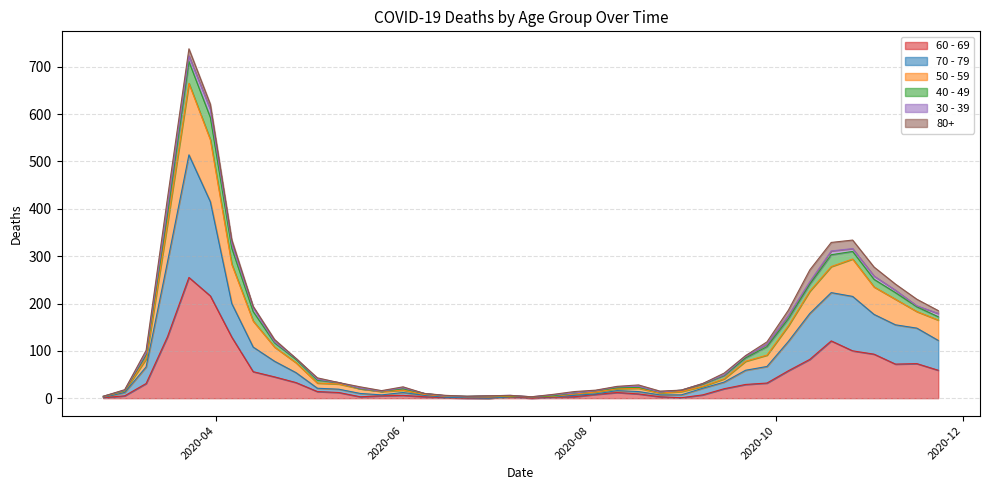

What are all the series names shown in the legend?

60 - 69, 70 - 79, 50 - 59, 40 - 49, 30 - 39, 80+